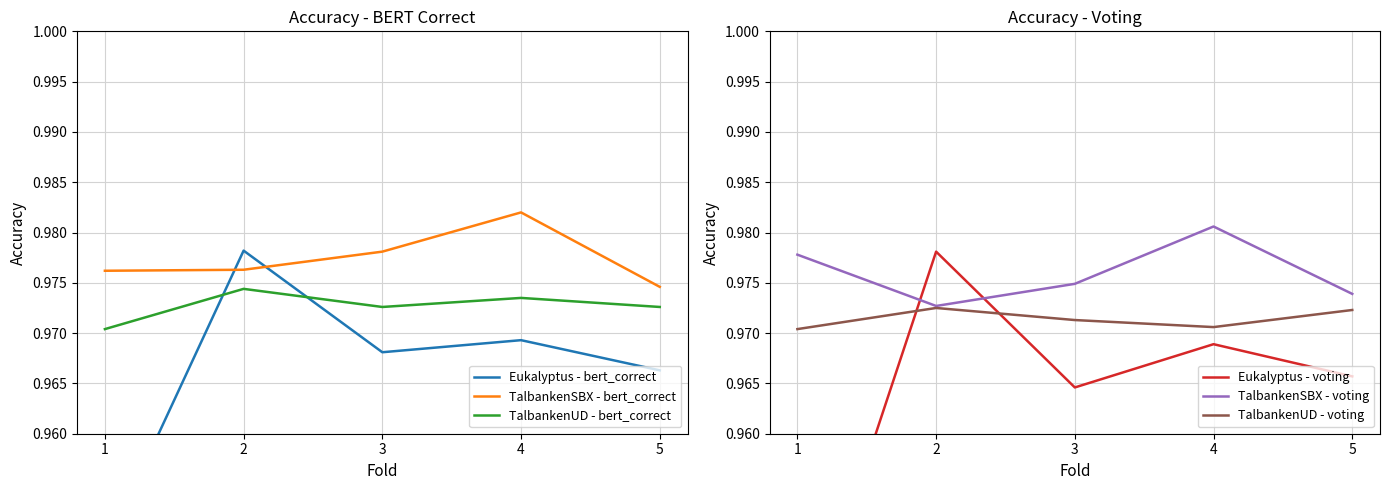

Reading left to right, list all the values displayed in this chart.

Eukalyptus - bert_correct: 0.9	1.0	1.0	1.0	1.0
TalbankenSBX - bert_correct: 1.0	1.0	1.0	1.0	1.0
TalbankenUD - bert_correct: 1.0	1.0	1.0	1.0	1.0
Eukalyptus - voting: 0.9	1.0	1.0	1.0	1.0
TalbankenSBX - voting: 1.0	1.0	1.0	1.0	1.0
TalbankenUD - voting: 1.0	1.0	1.0	1.0	1.0